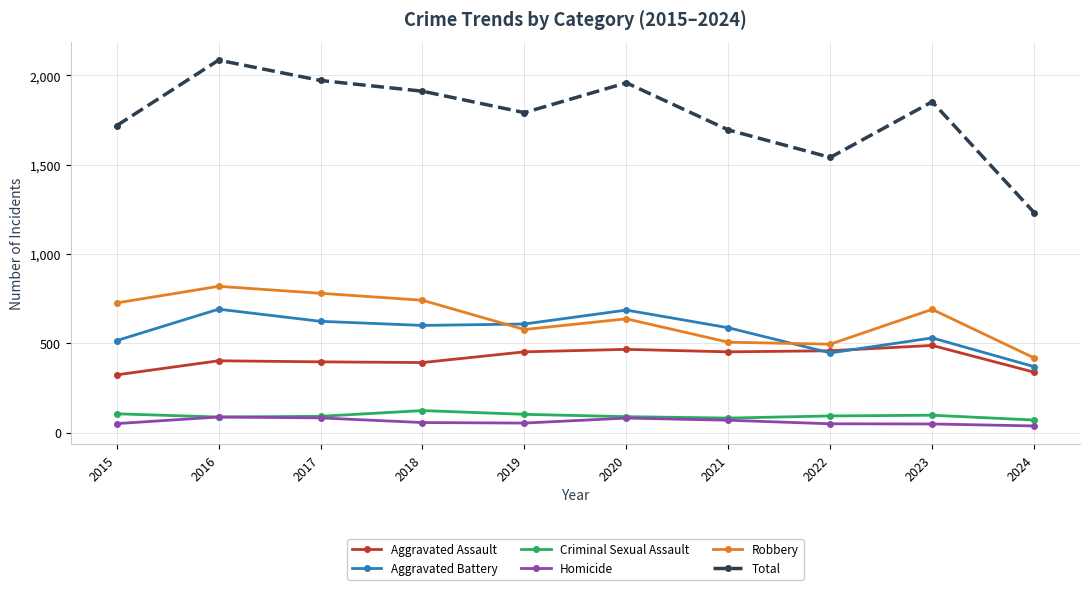

True or false: Total has more than 1 points higher than both neighbors.

True